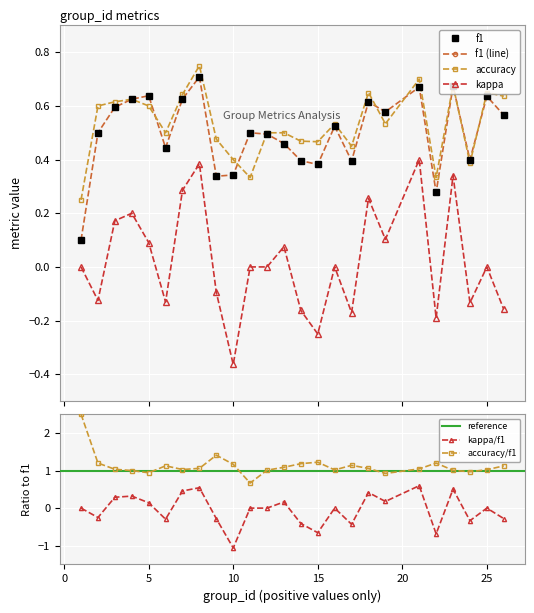

What is the maximum value for accuracy?

0.8